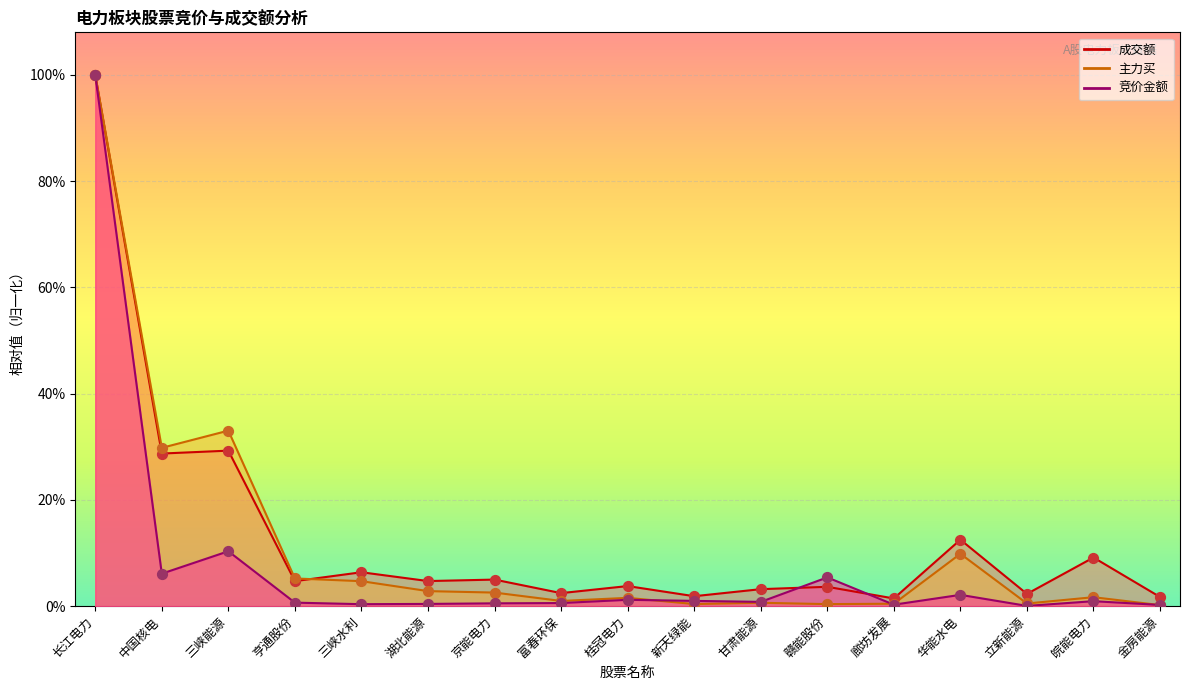

Which series has the largest total across all categories?

成交额